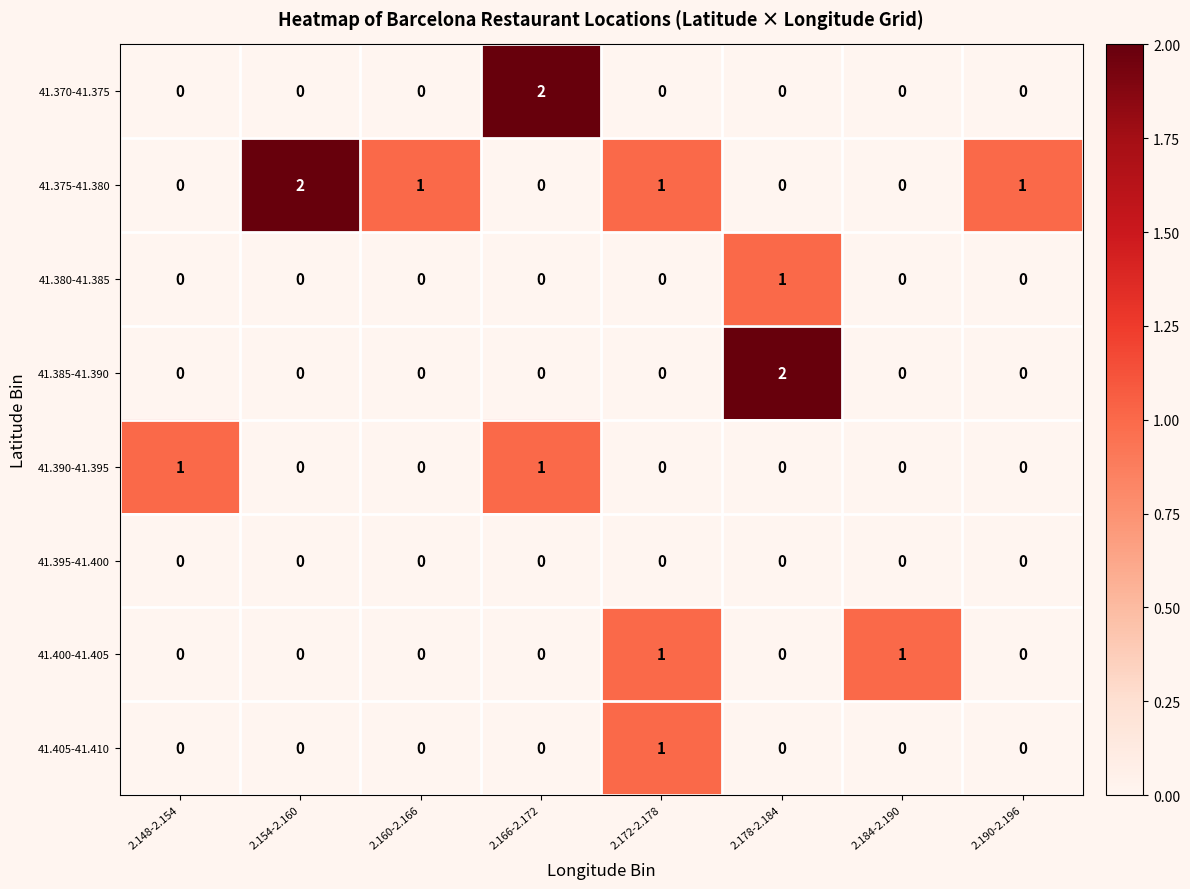

Which series has the largest total across all categories?

41.375-41.380